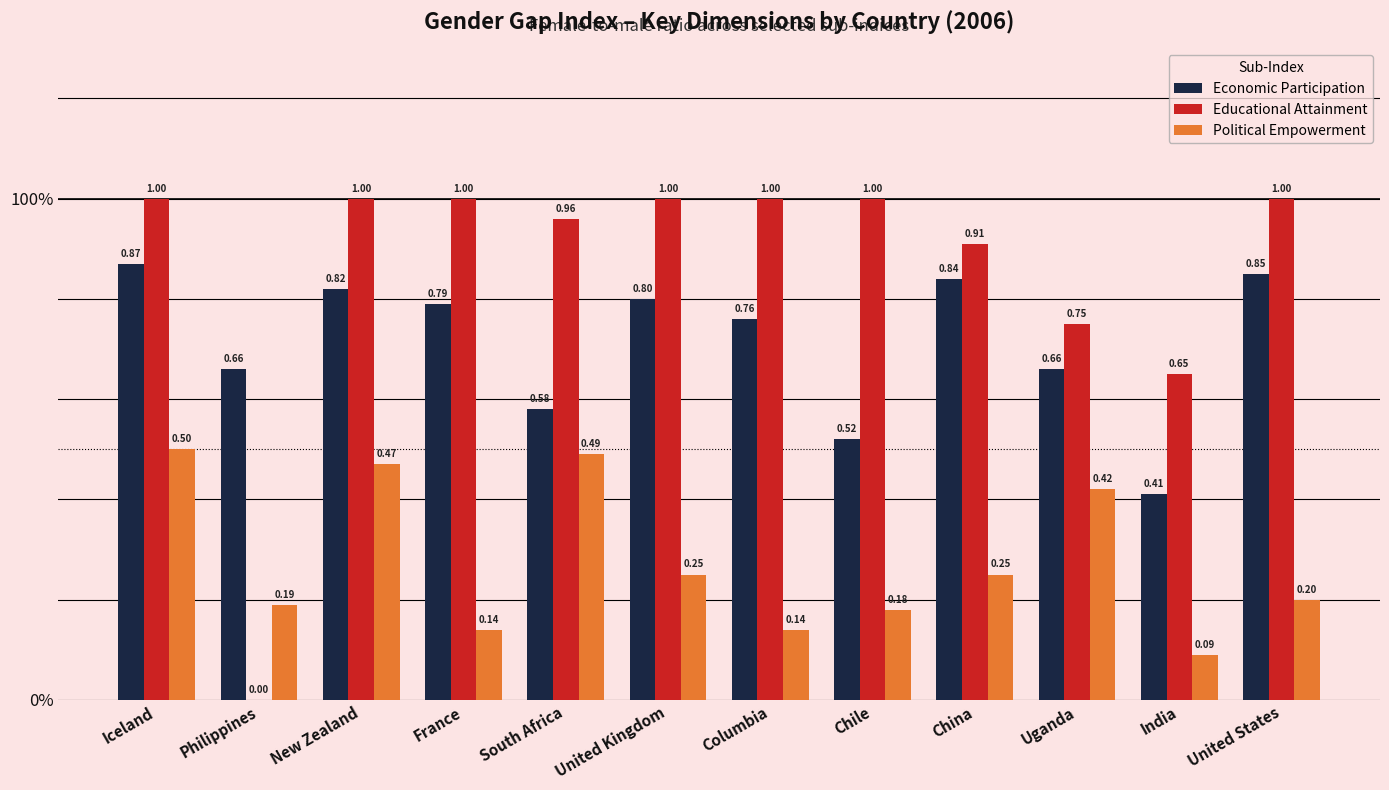

Does the chart contain stacked bars?

No